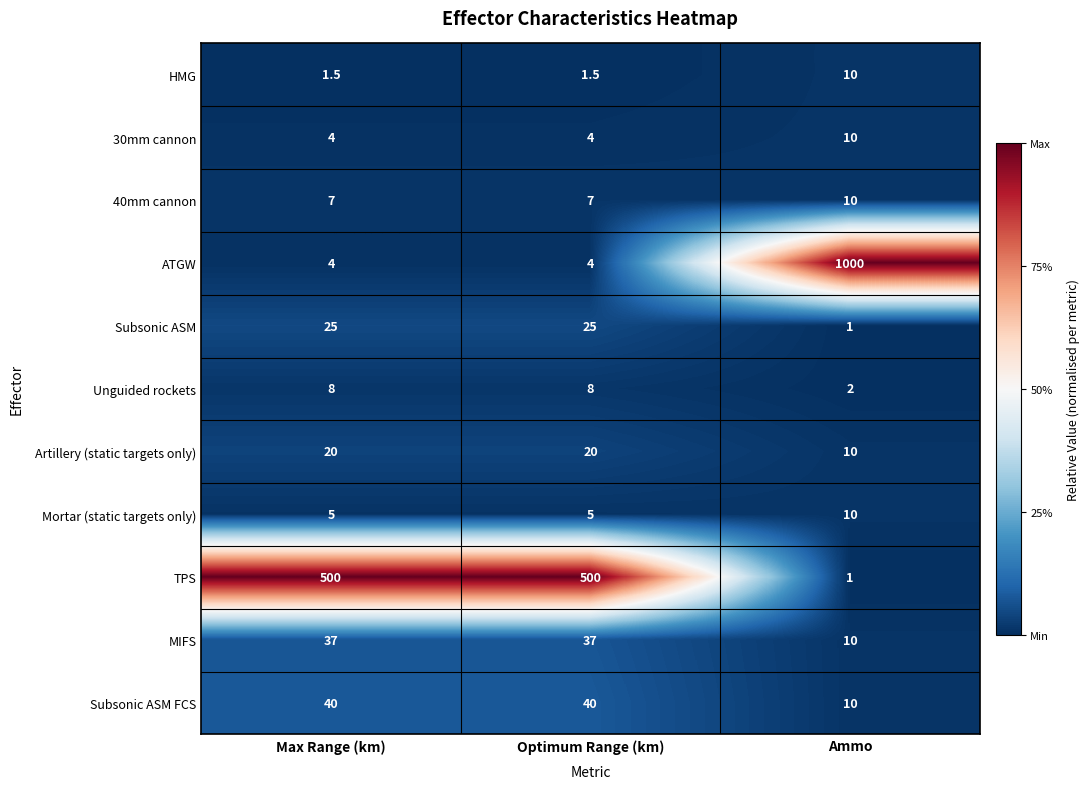

Count the Artillery (static targets only) values in the range 10 to 20.

3